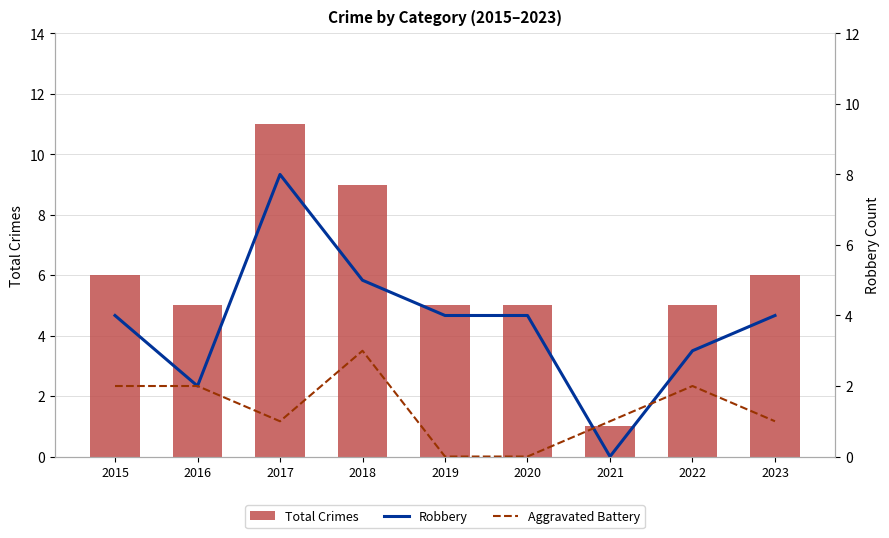

What is the average value of the Total Crimes series?

6